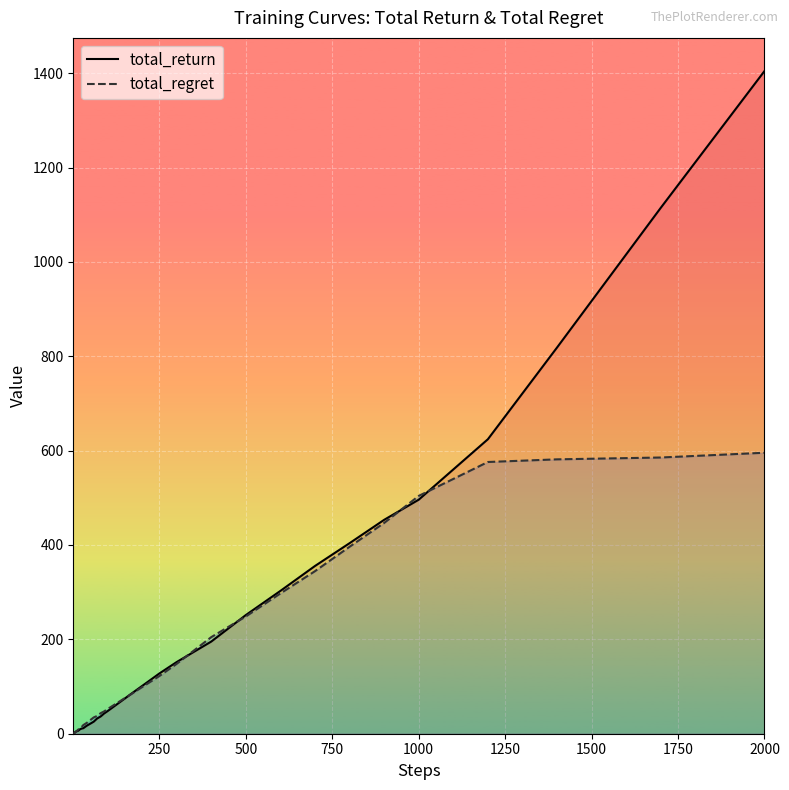

How many categories are shown in the chart?

40